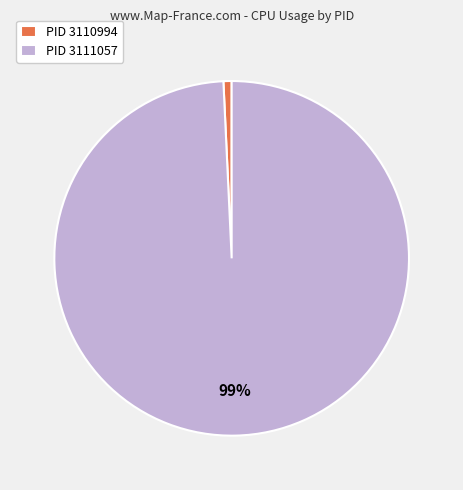

Rank the categories by value from highest to lowest.

PID 3111057, PID 3110994